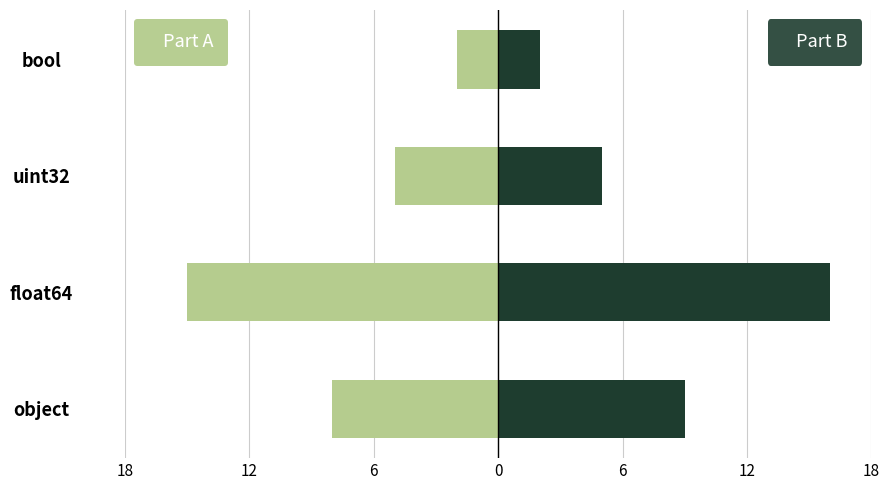

Reading left to right, extract all data points from this chart.

Count (part A): -8	-15	-5	-2
Count (part B): 9	16	5	2